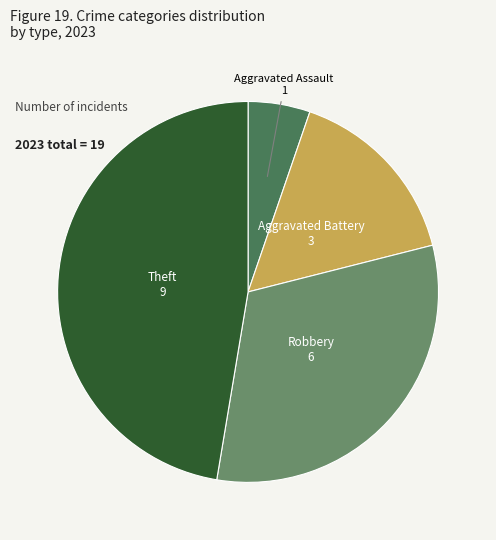

Is there any slice that represents more than half of the pie?

No